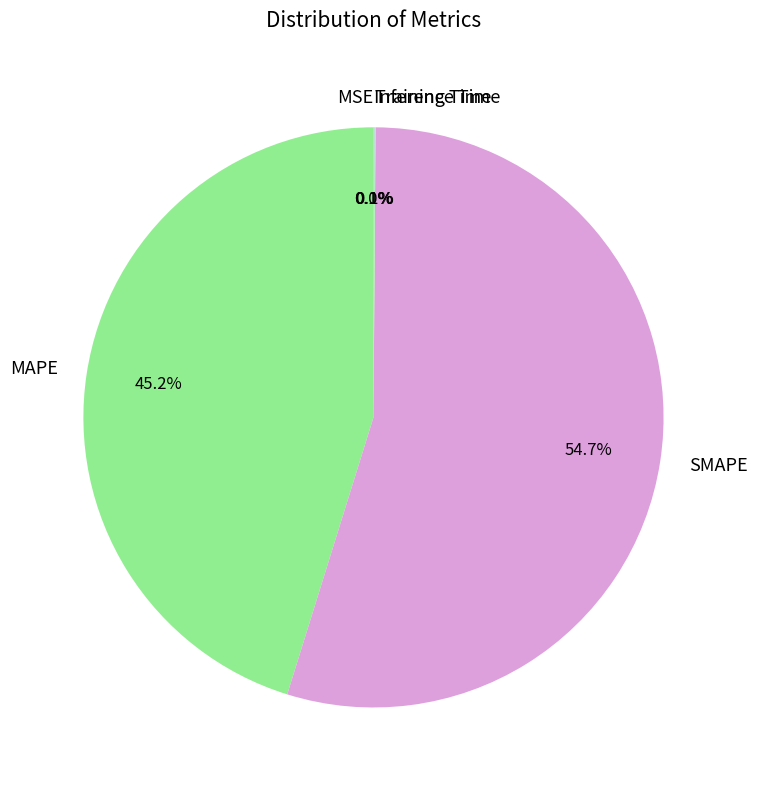

Which category accounts for the majority?

SMAPE